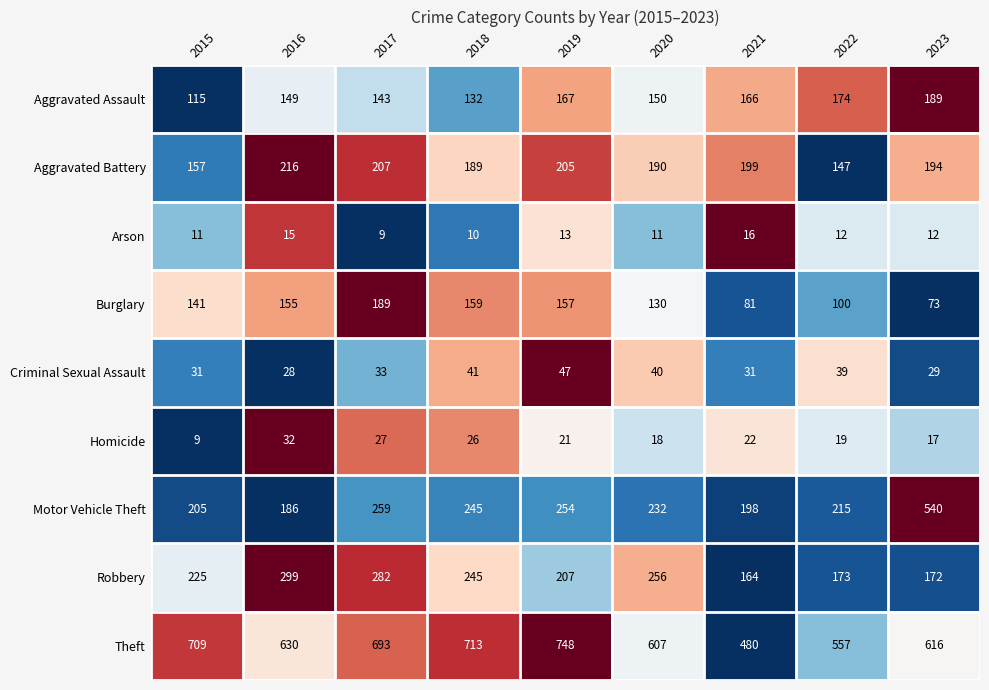

What is the sum of all Burglary values?

1185